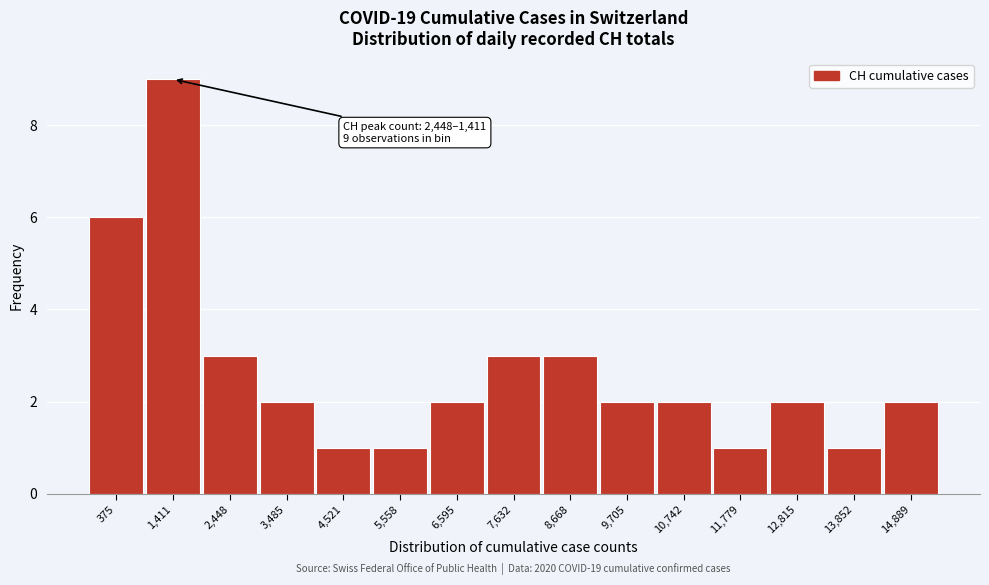

Reading right to left, extract all data points from this chart.

2	1	2	1	2	2	3	3	2	1	1	2	3	9	6